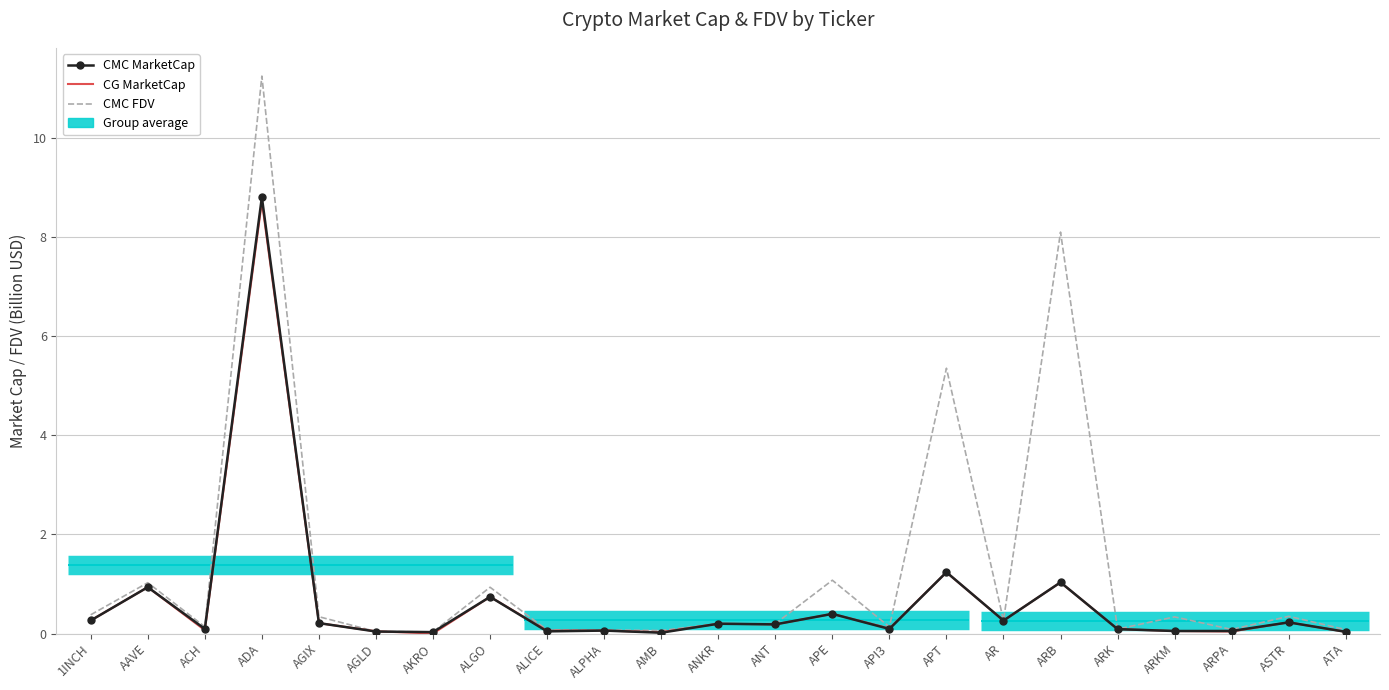

Where is the first local maximum for CMC MarketCap?

AAVE